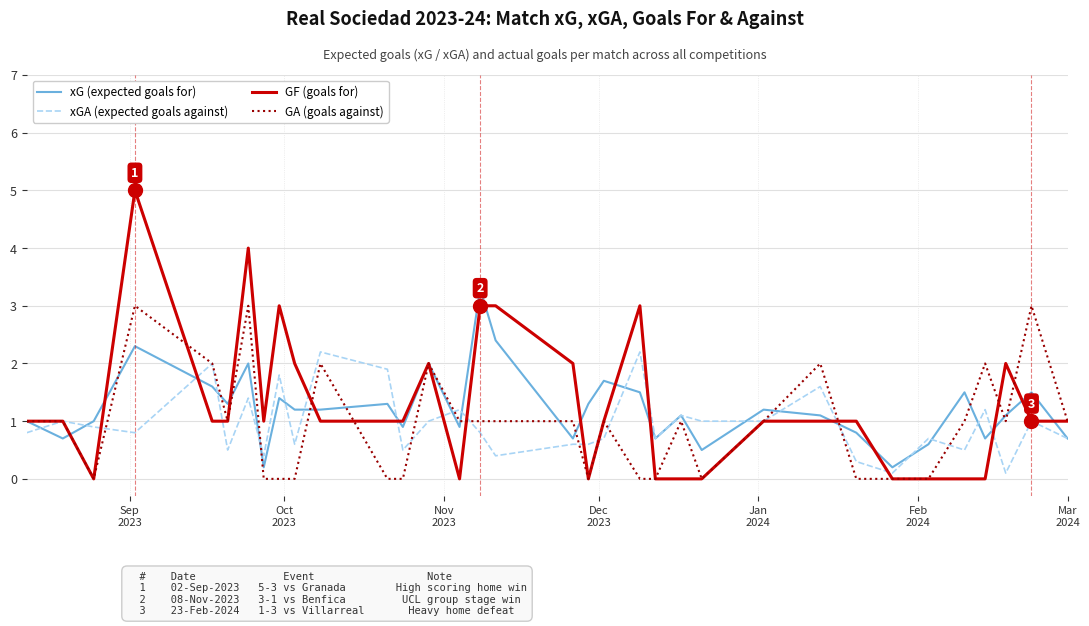

What is the maximum value shown in the chart?

5.0